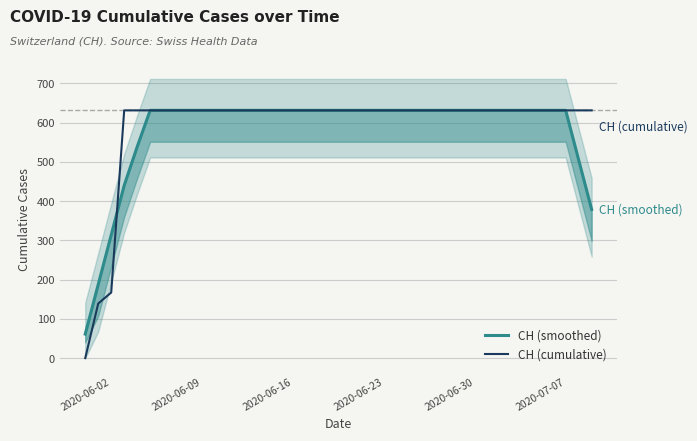

Rank the series by their maximum value, from lowest to highest.

CH (smoothed), CH (cumulative)